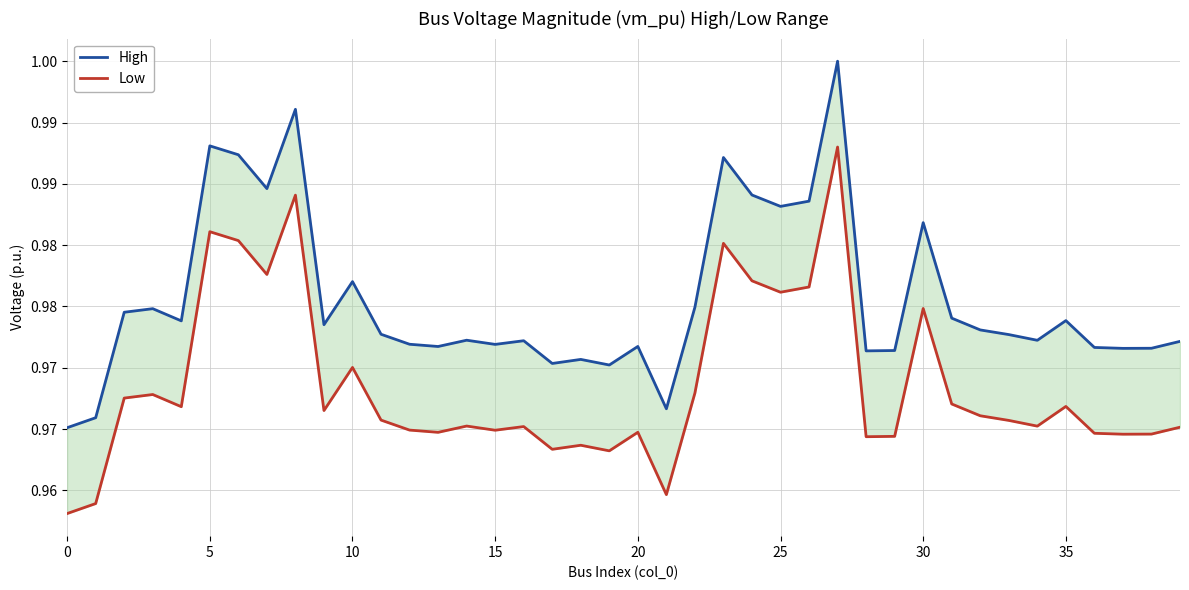

Reading left to right, what are all the values shown in this chart?

High: 1.0	1.0	1.0	1.0	1.0	1.0	1.0	1.0	1.0	1.0	1.0	1.0	1.0	1.0	1.0	1.0	1.0	1.0	1.0	1.0	1.0	1.0	1.0	1.0	1.0	1.0	1.0	1.0	1.0	1.0	1.0	1.0	1.0	1.0	1.0	1.0	1.0	1.0	1.0	1.0
Low: 1.0	1.0	1.0	1.0	1.0	1.0	1.0	1.0	1.0	1.0	1.0	1.0	1.0	1.0	1.0	1.0	1.0	1.0	1.0	1.0	1.0	1.0	1.0	1.0	1.0	1.0	1.0	1.0	1.0	1.0	1.0	1.0	1.0	1.0	1.0	1.0	1.0	1.0	1.0	1.0